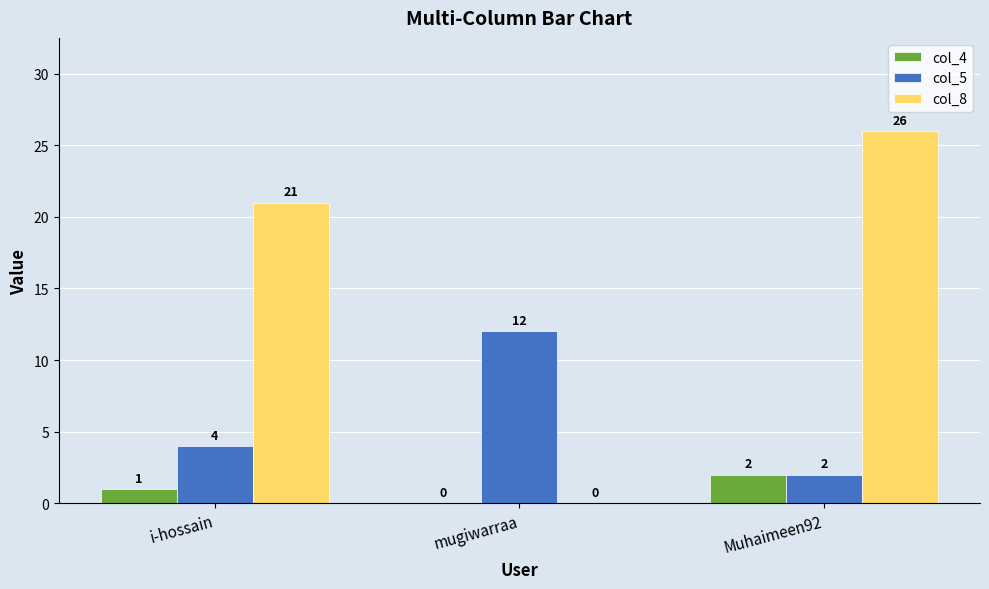

Where is col_5 nearest to the value 7?

i-hossain